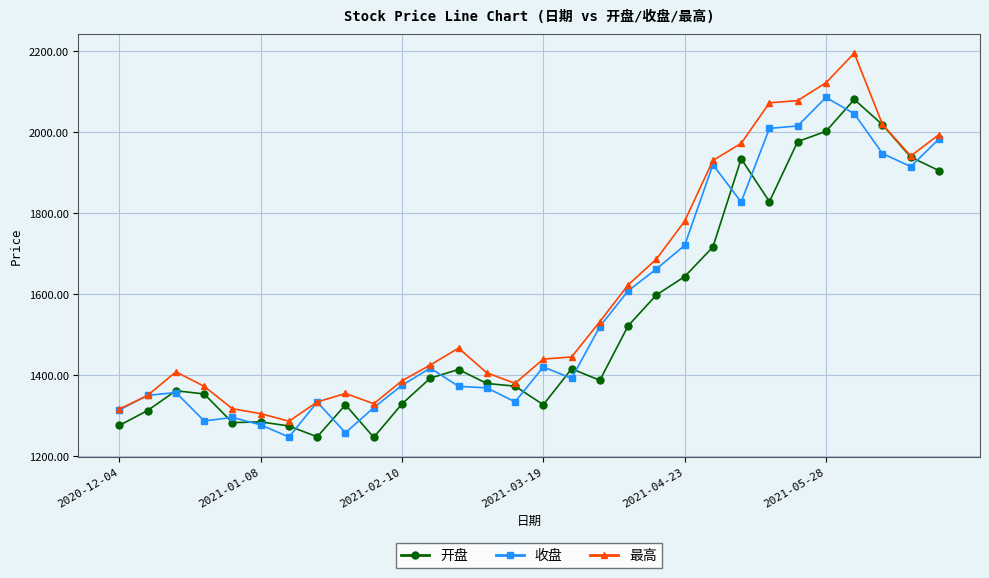

At how many categories does at least one series exceed 1768?

10